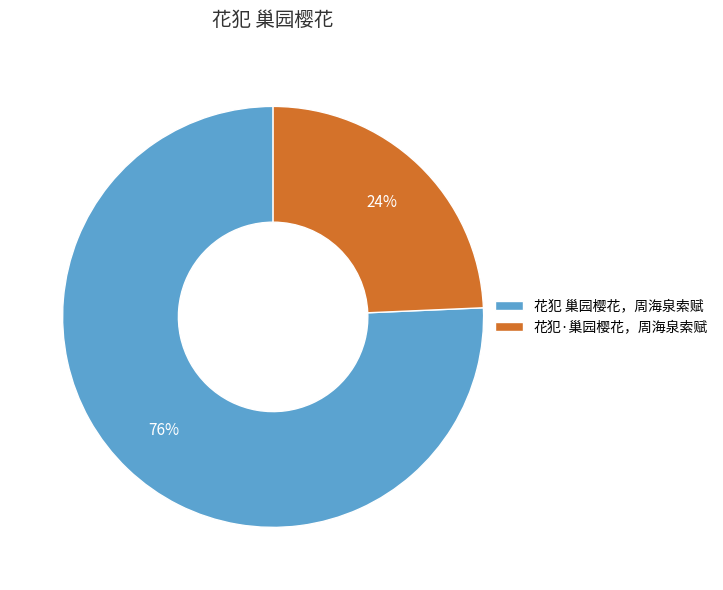

Which has a higher value, 花犯 巢园樱花，周海泉索赋 or 花犯·巢园樱花，周海泉索赋?

花犯 巢园樱花，周海泉索赋